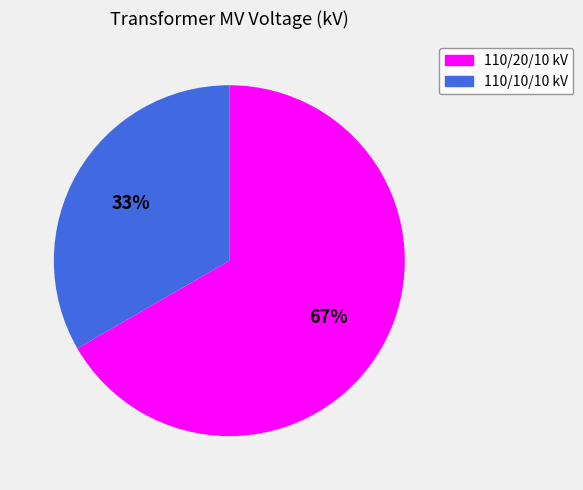

To the nearest percent, what portion does 110/20/10 kV represent?

67%